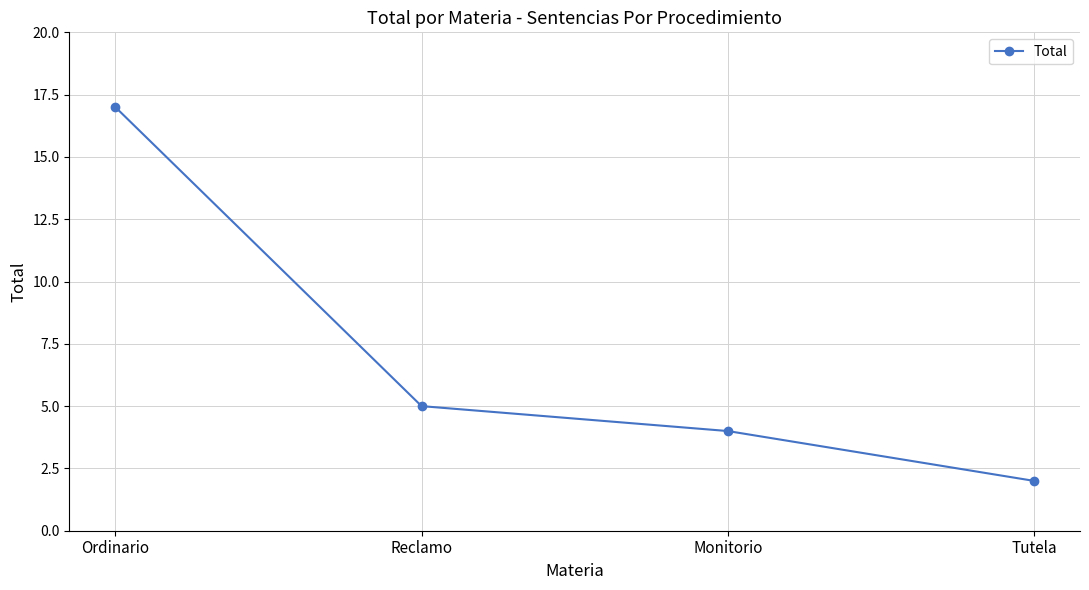

Approximately how many times larger is the value at Tutela compared to Reclamo?

0.4